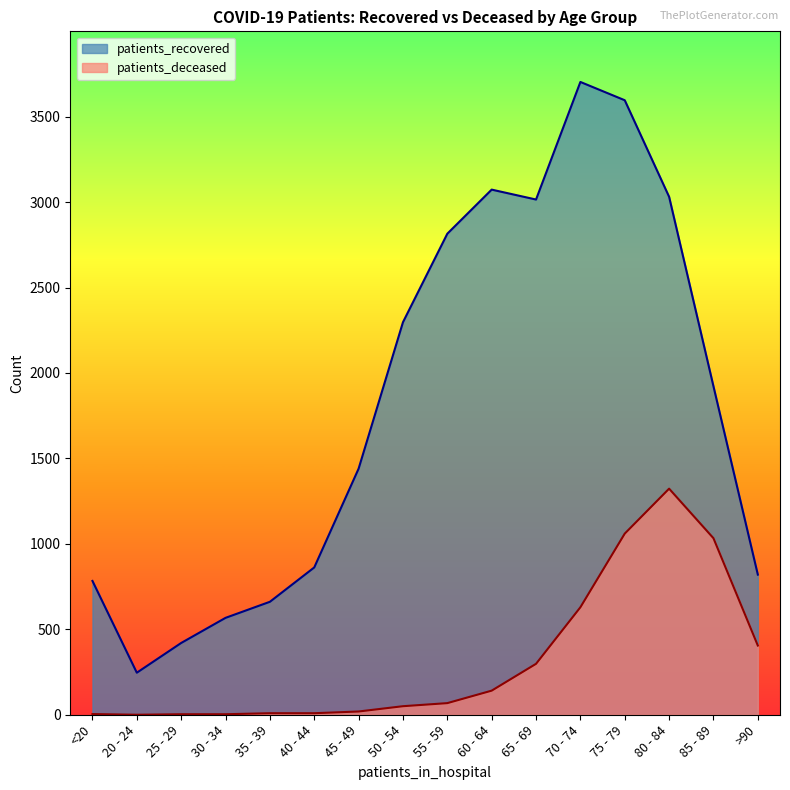

What is the label of the 16th point from the left?

>90